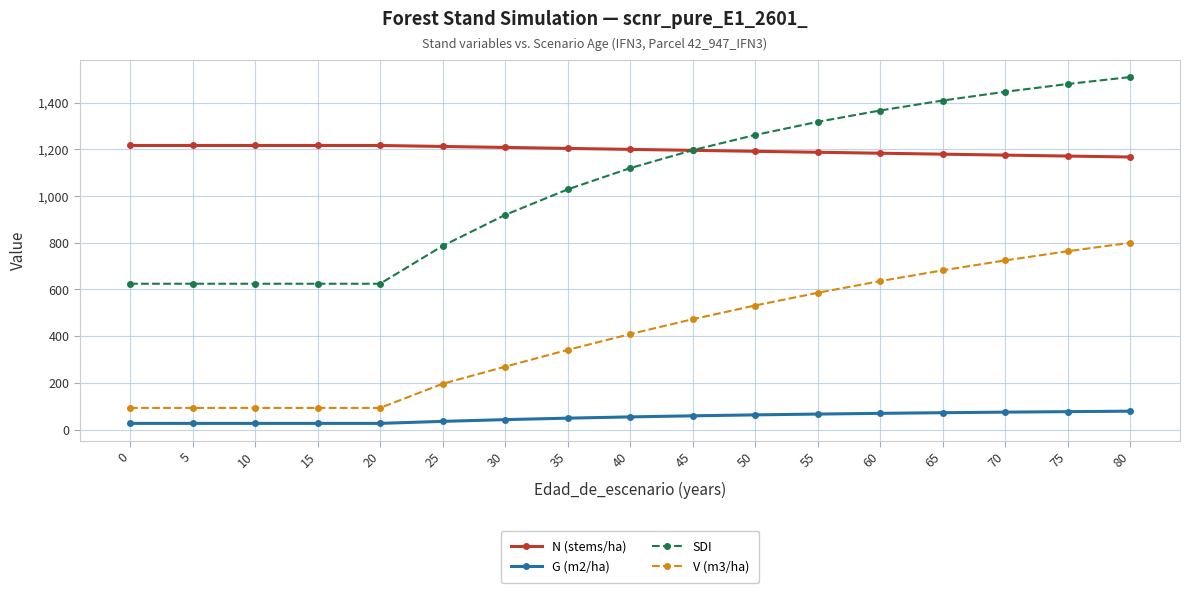

True or false: N (stems/ha) and V (m3/ha) cross at least once.

False